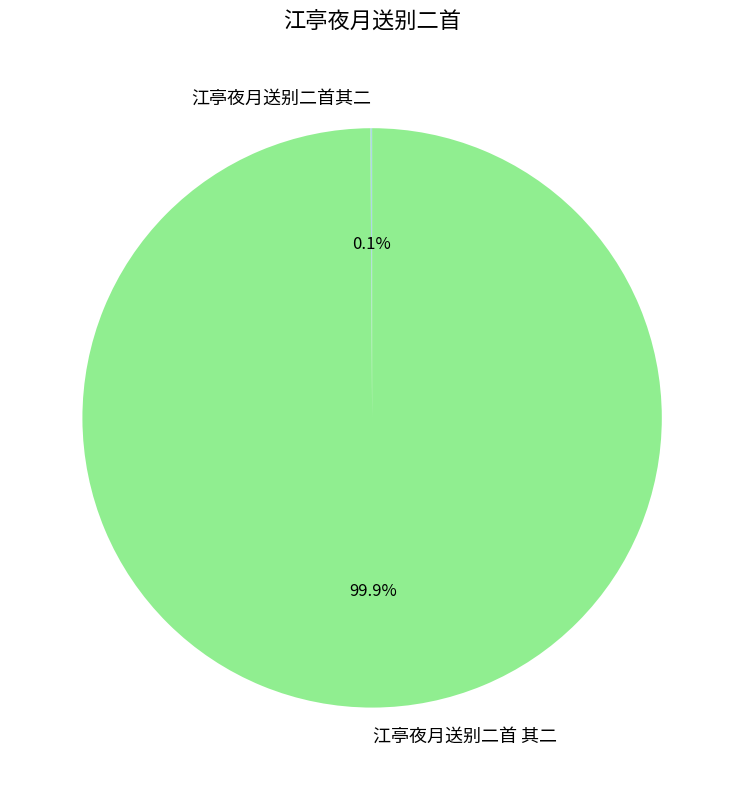

To the nearest percent, what is the average slice percentage?

50%